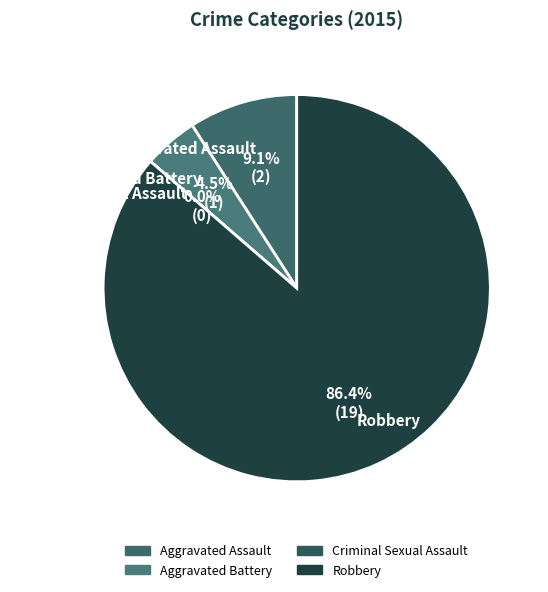

How many segments does this pie chart have?

4